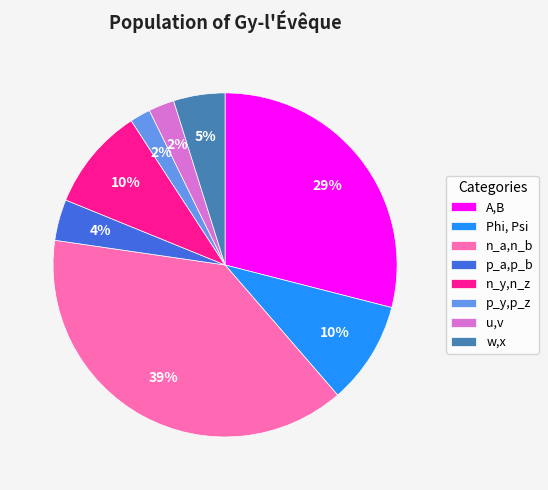

Combined, do n_a,n_b and Phi, Psi account for over 50%?

No